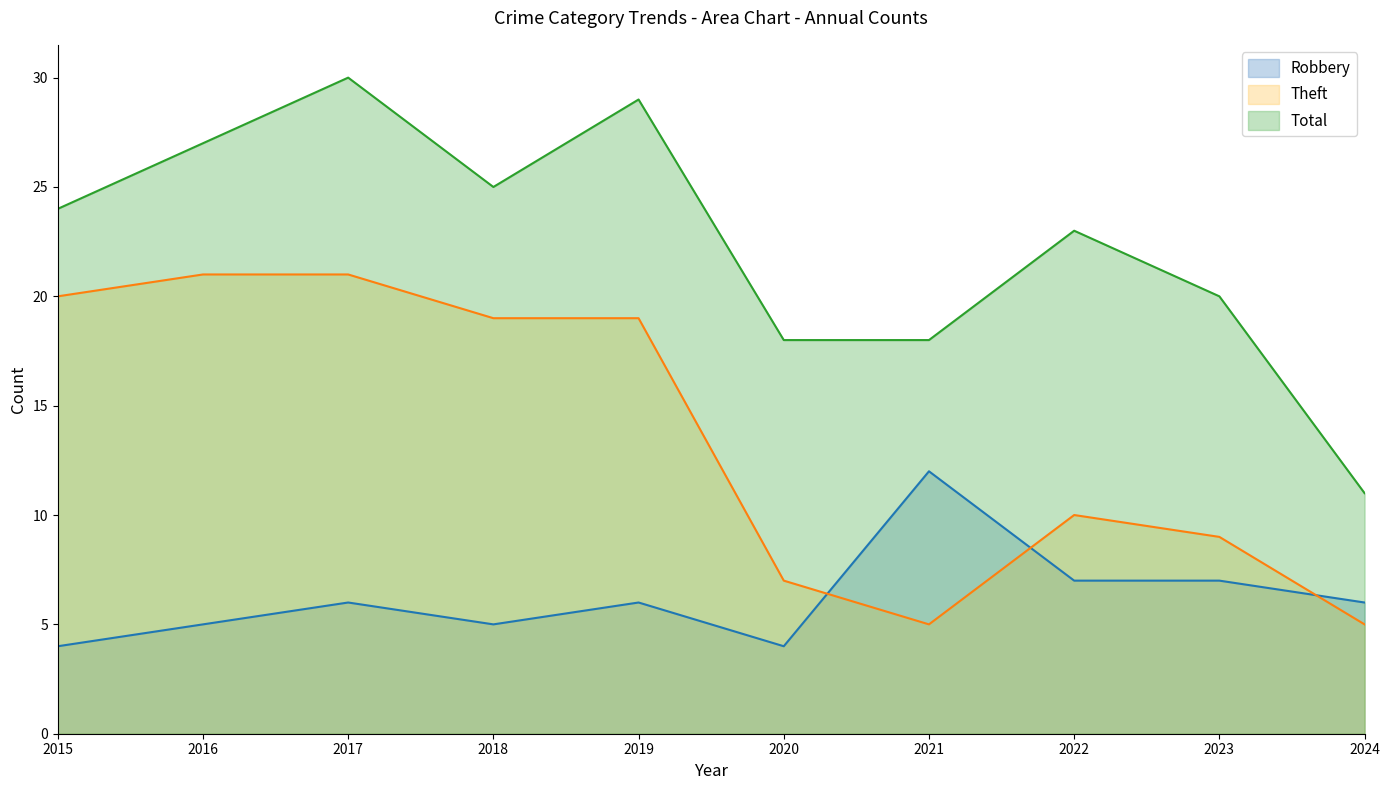

Is it true that Total equals 30 at 2017?

True